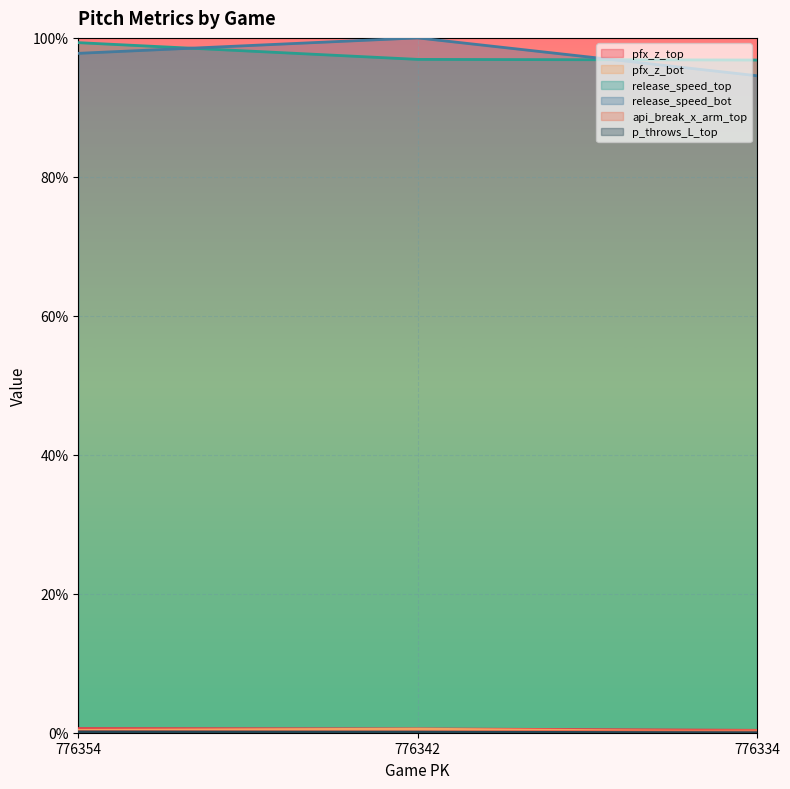

Reading right to left, what are all the values shown in this chart?

pfx_z_top: 776334=0.0	776342=0.0	776354=0.0
pfx_z_bot: 776334=0.0	776342=0.0	776354=0.0
release_speed_top: 776334=1.0	776342=1.0	776354=1.0
release_speed_bot: 776334=0.9	776342=1.0	776354=1.0
api_break_x_arm_top: 776334=0.0	776342=0.0	776354=0.0
p_throws_L_top: 776334=0.0	776342=0.0	776354=0.0